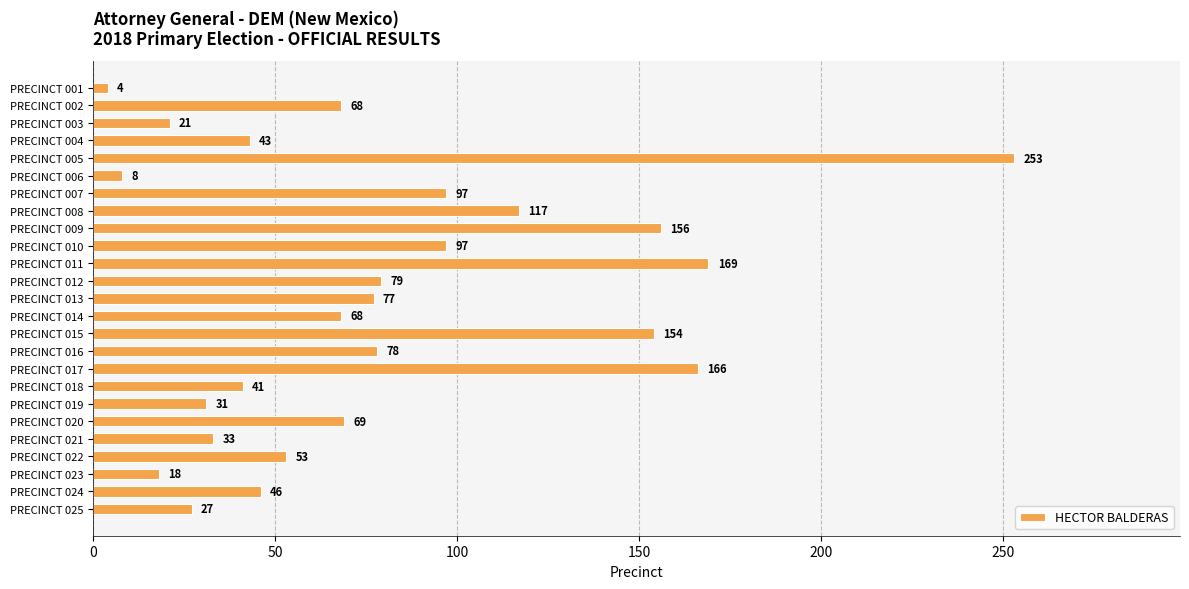

What is the sum of all values?

1973